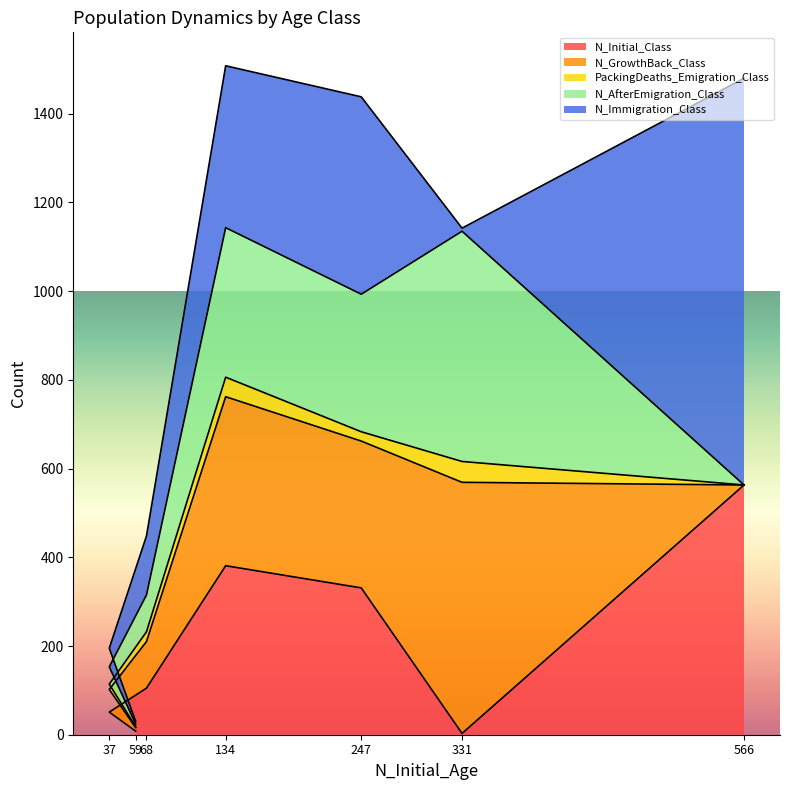

What is the difference between the maximum and minimum values in the N_GrowthBack_Class series?

566